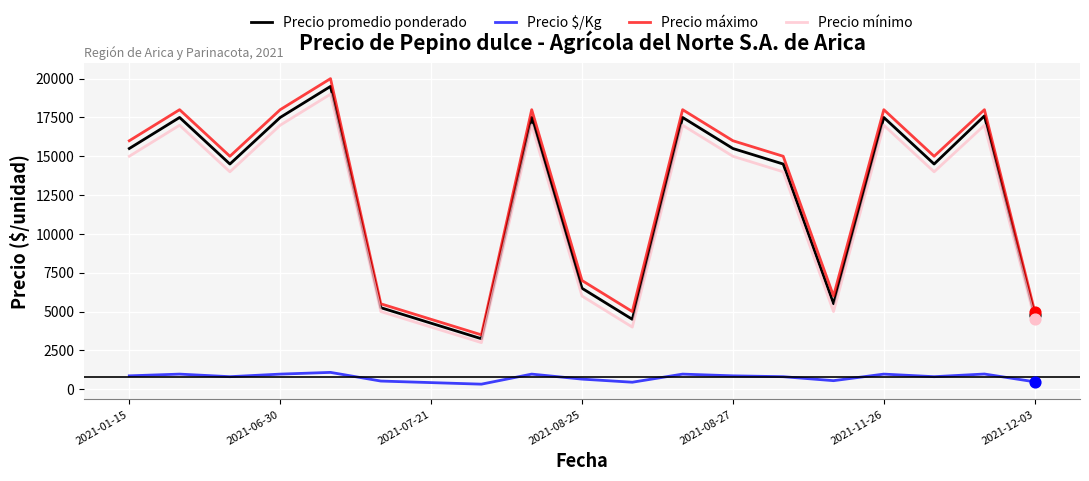

At how many categories does at least one series exceed 1805?

19